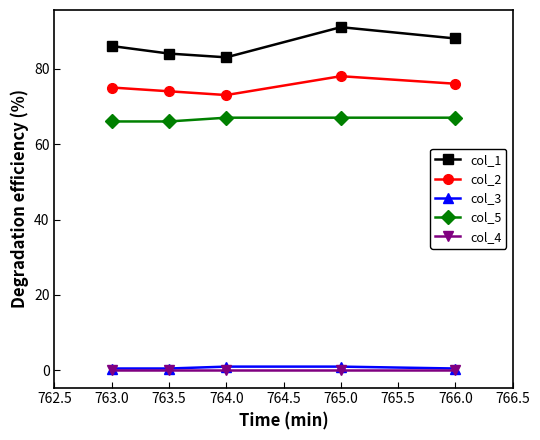

What is the label of the 3rd point from the left?

764.0